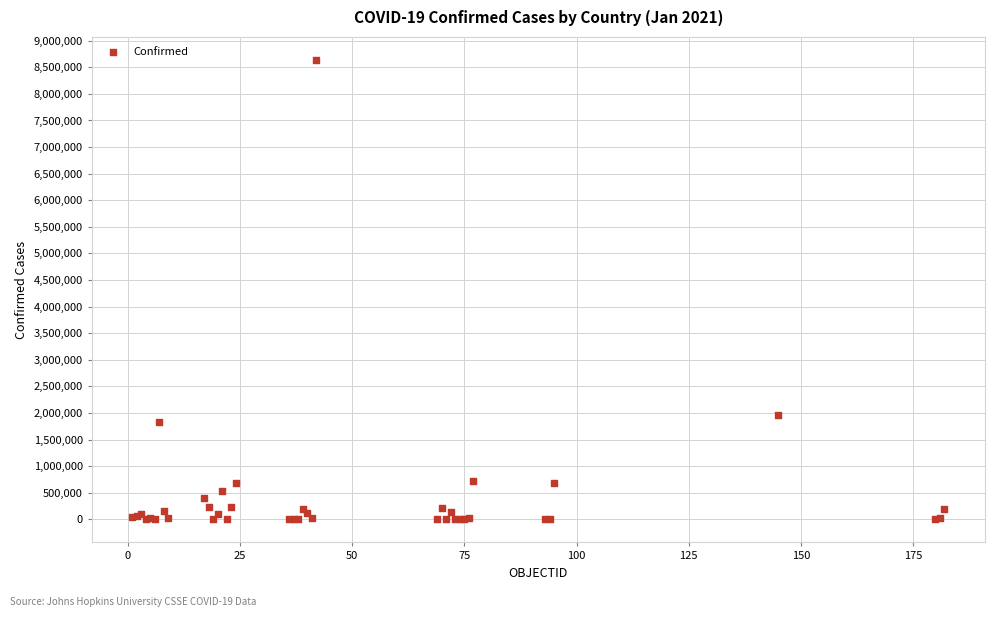

What Y value in the scatter plot is closest to 4319211?

1956979